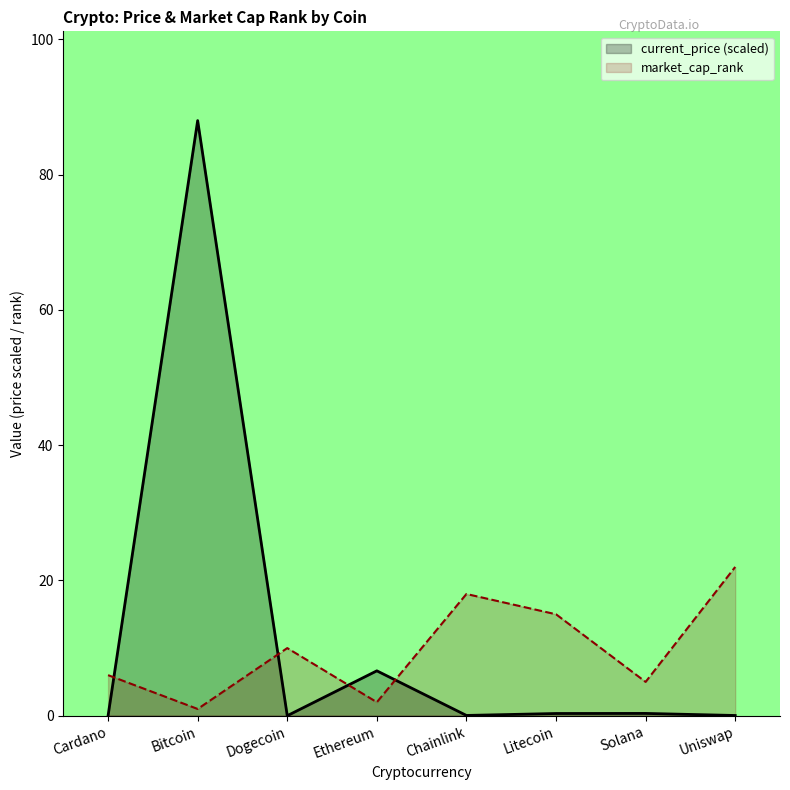

At how many categories does at least one series exceed 6?

6